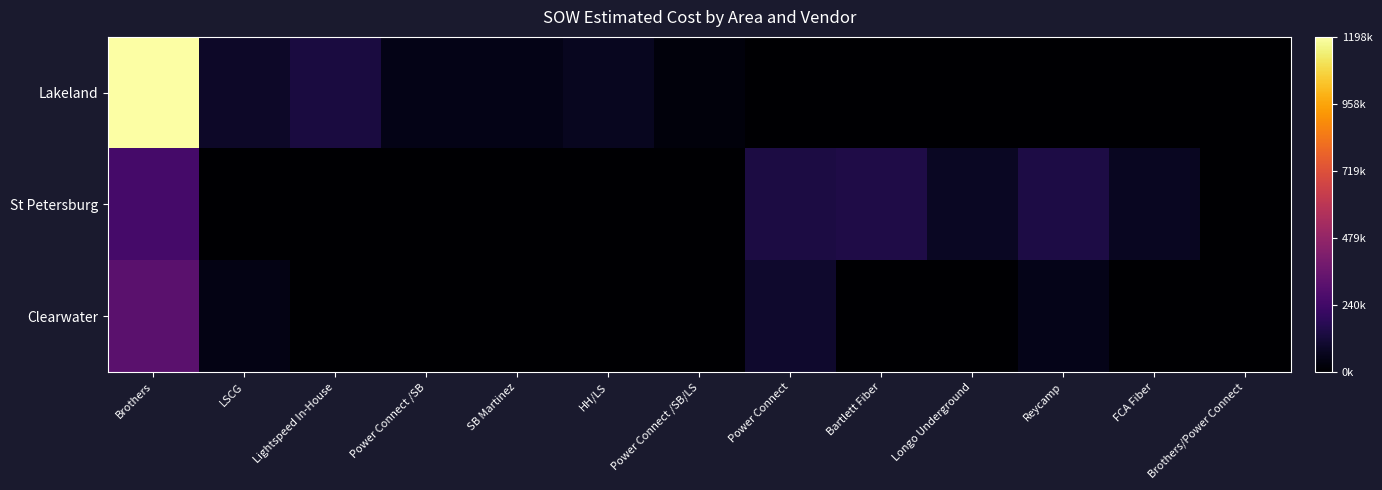

Count the number of categories in the chart.

13